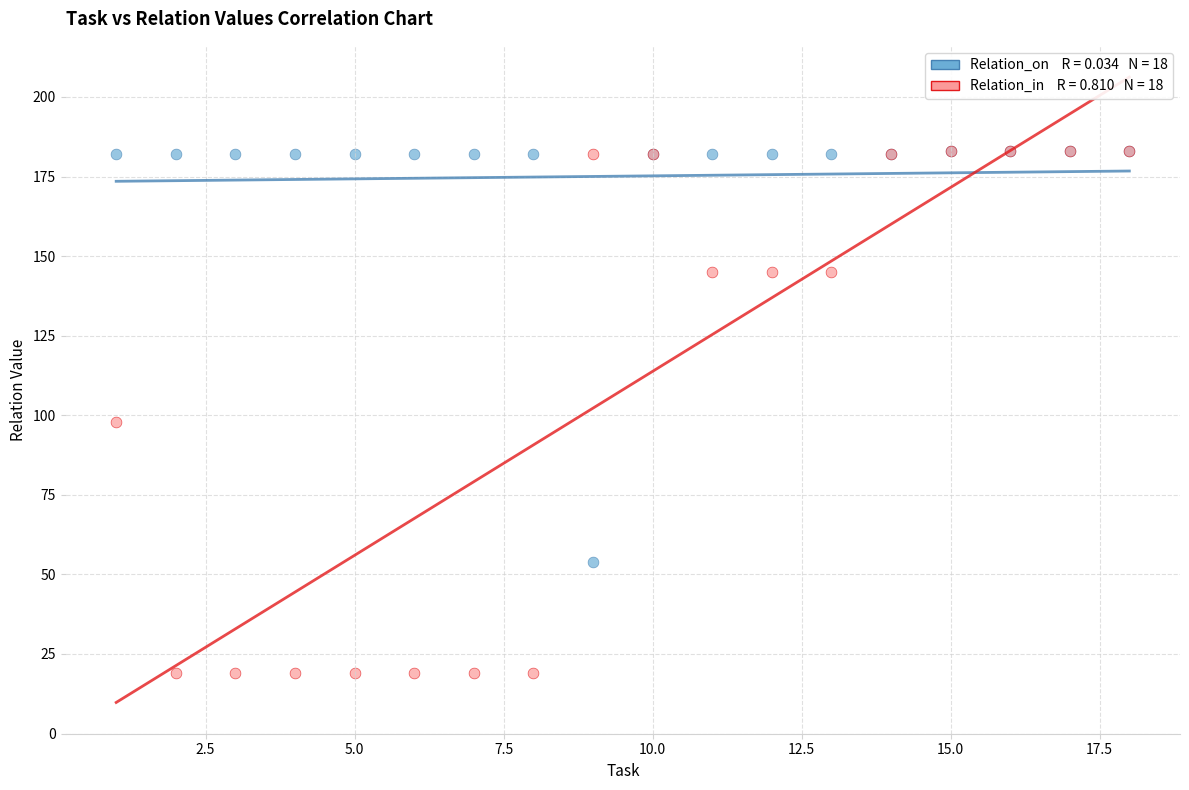

Across all series, what Y value is closest to 101?

98